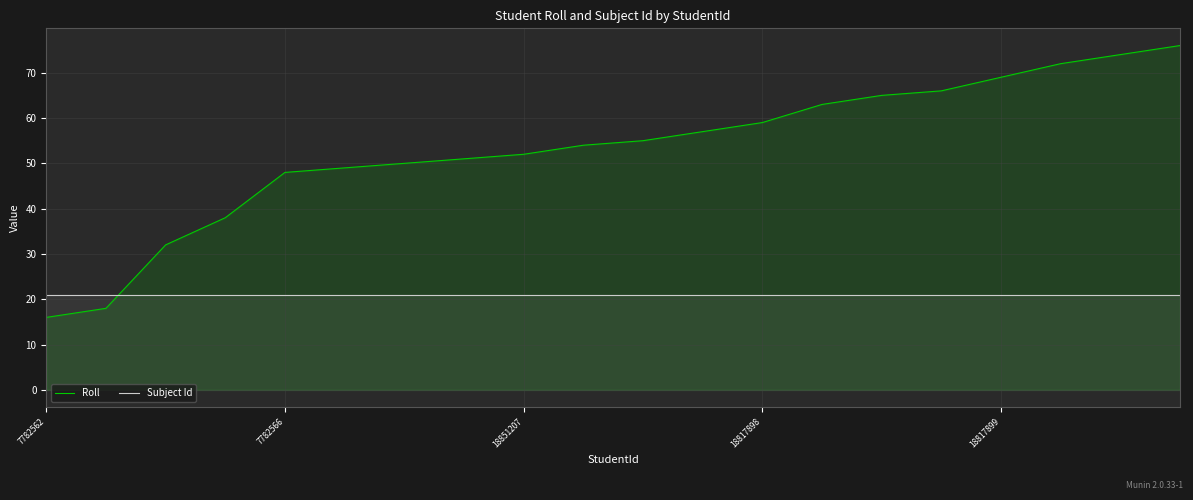

Reading left to right, list all the values displayed in this chart.

Roll: 16	18	32	38	48	49	50	51	52	54	55	57	59	63	65	66	69	72	74	76
Subject Id: 21	21	21	21	21	21	21	21	21	21	21	21	21	21	21	21	21	21	21	21